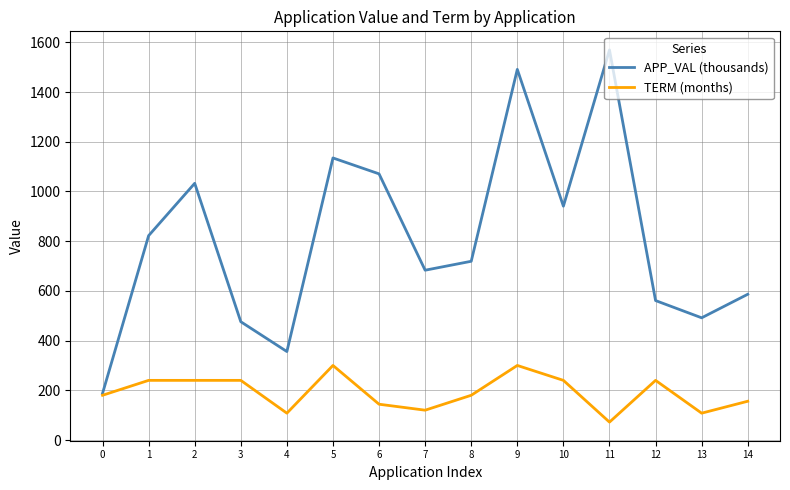

What is the total value across all series at 10?

1180.9